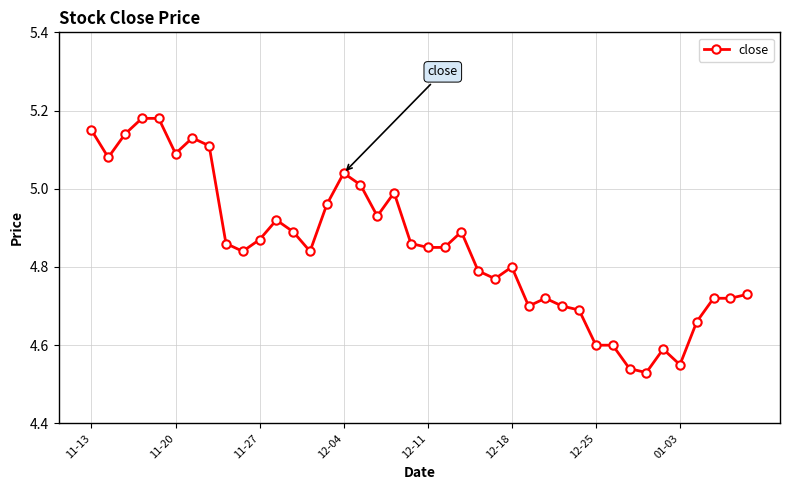

True or false: there are more than 2 points higher than both neighbors.

True